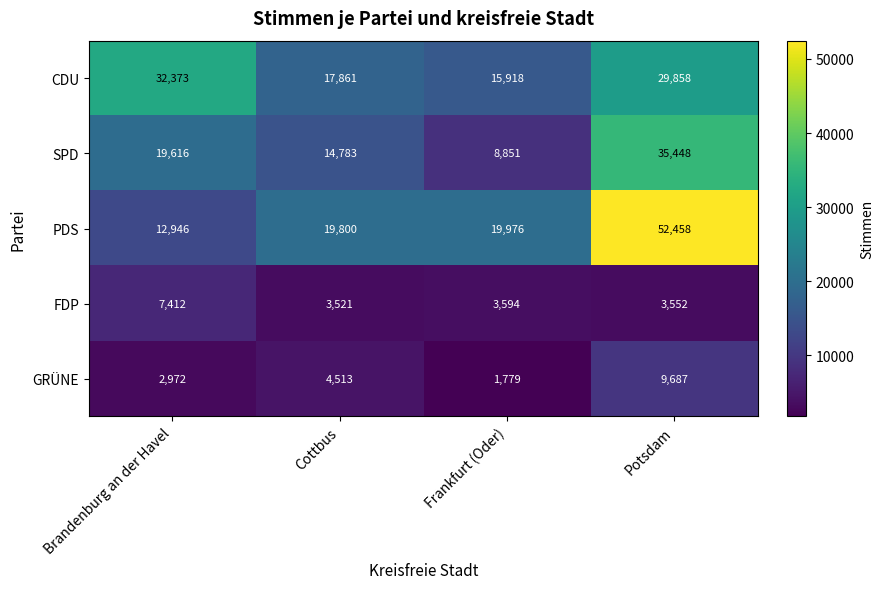

Read the GRÜNE value at Brandenburg an der Havel, to the nearest 50.

2950